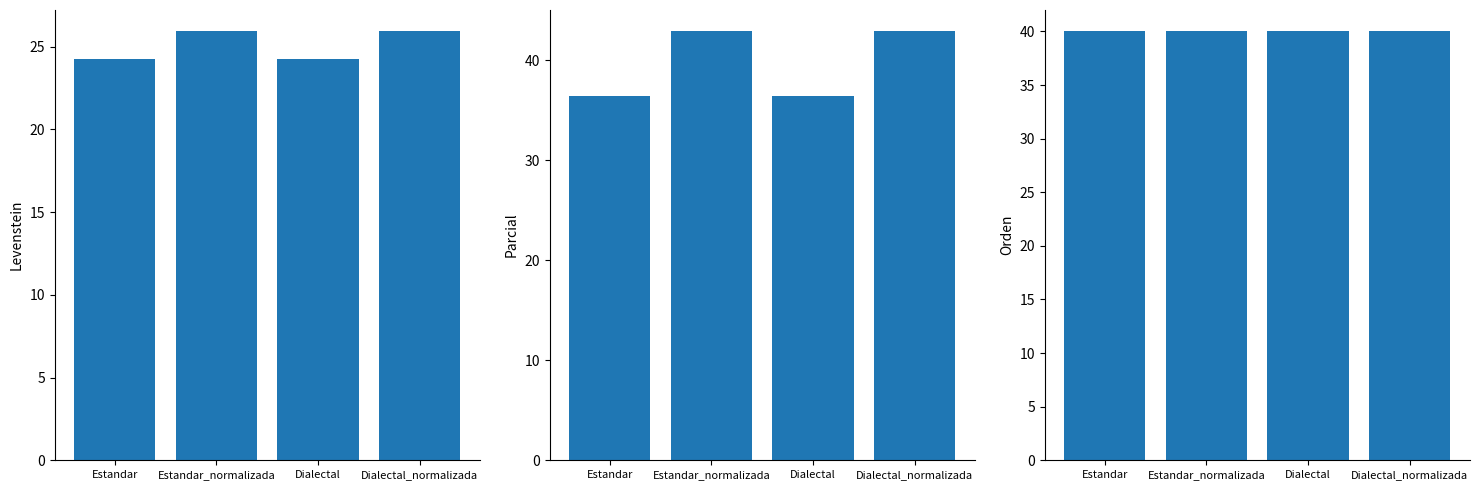

List the labels in order of Orden value, largest first.

Estandar, Estandar_normalizada, Dialectal, Dialectal_normalizada